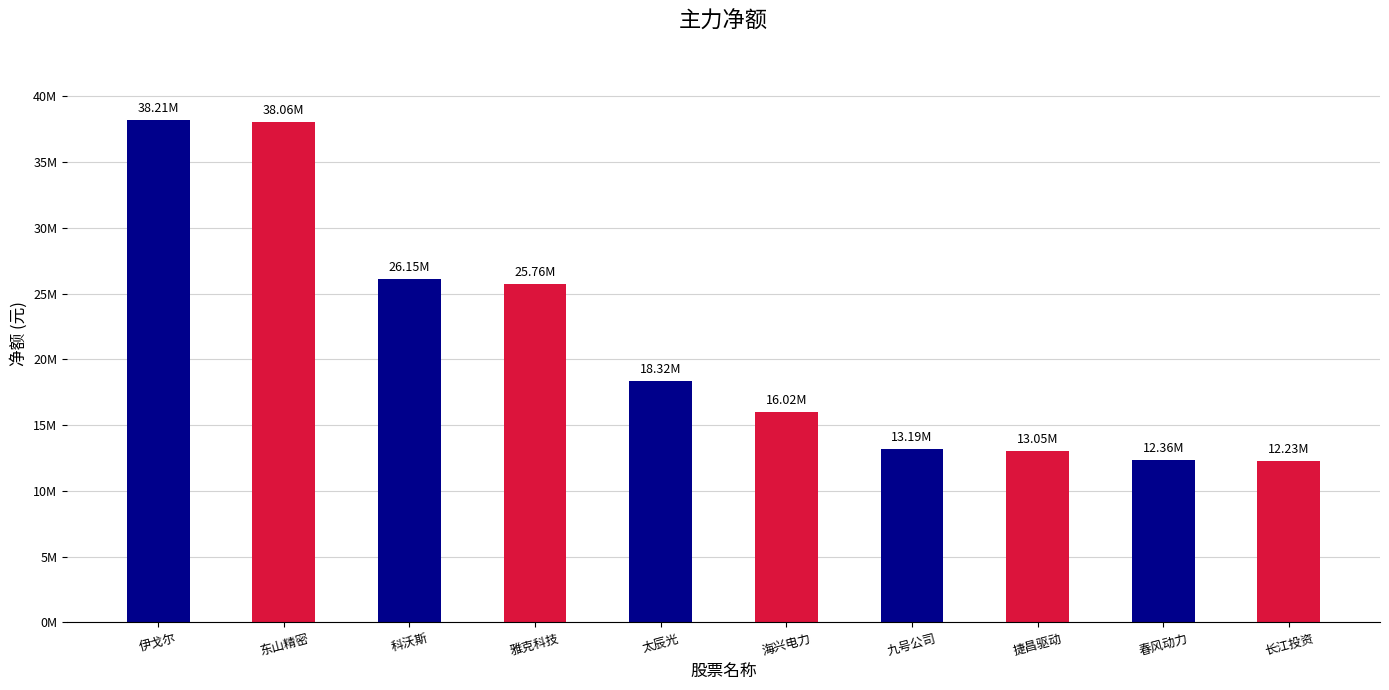

List the labels in order of value, largest first.

伊戈尔, 东山精密, 科沃斯, 雅克科技, 太辰光, 海兴电力, 九号公司, 捷昌驱动, 春风动力, 长江投资